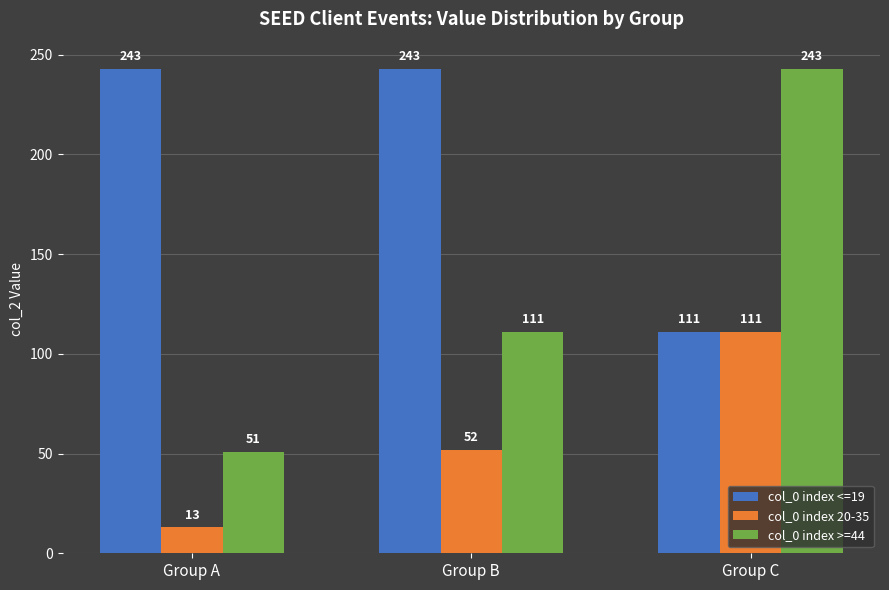

What is the value of the col_0 index 20-35 bar at the 2nd from the left?

52